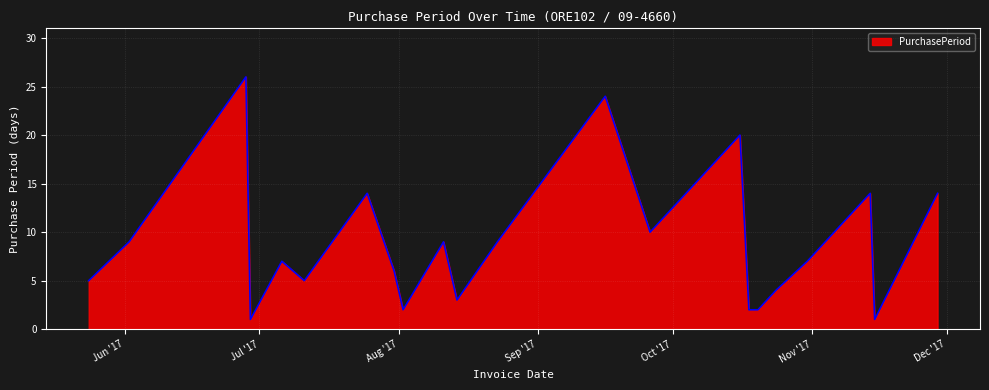

What is the maximum value shown in the chart?

26